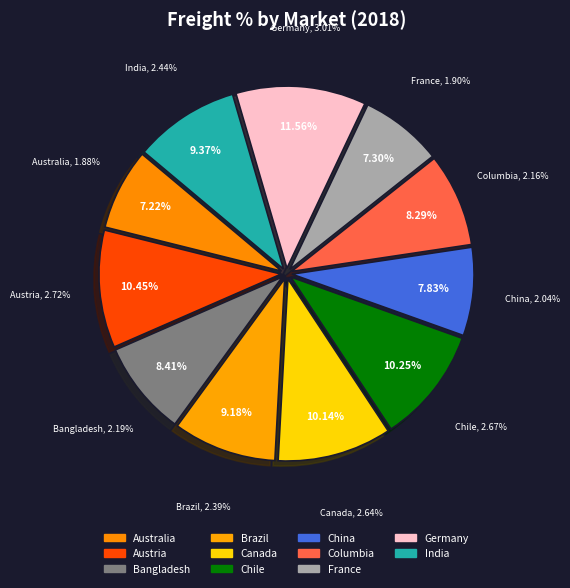

Between Australia and Brazil, which is larger?

Brazil